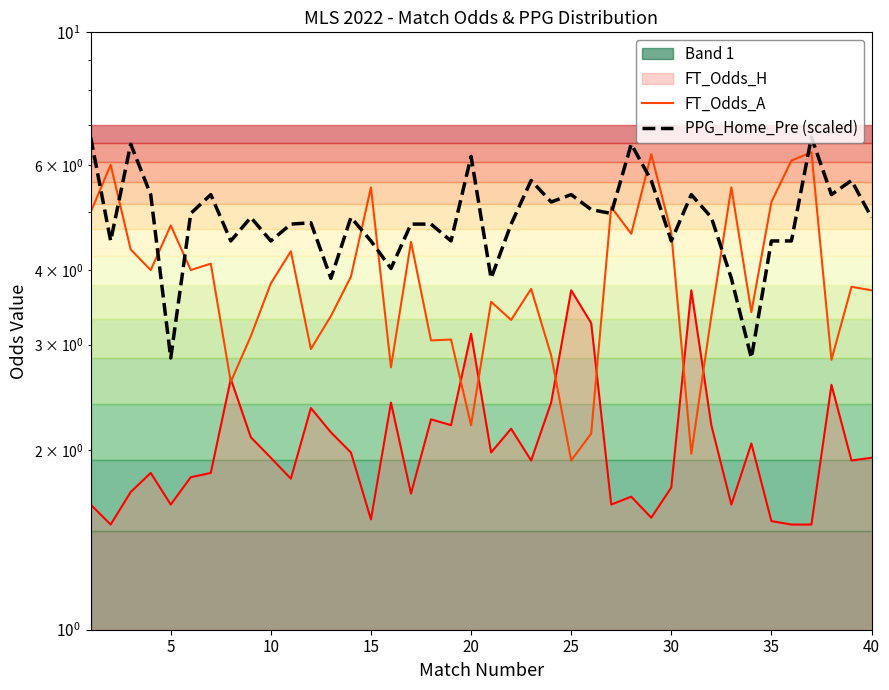

What is the maximum value shown in the chart?

6.7